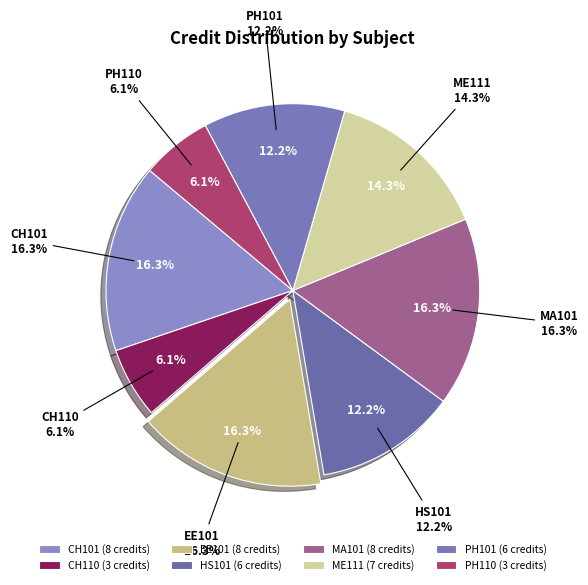

What is the smallest slice in the pie chart?

CH110